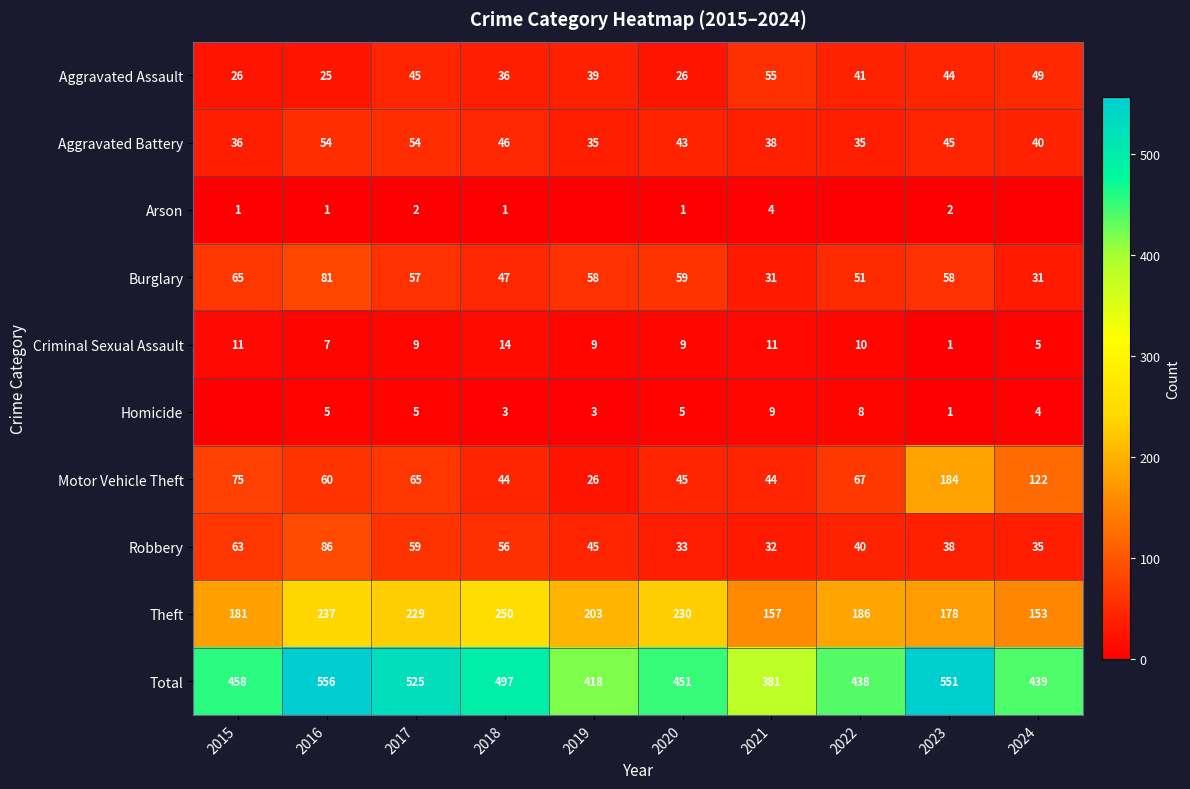

What is the sum of all Theft values?

2004